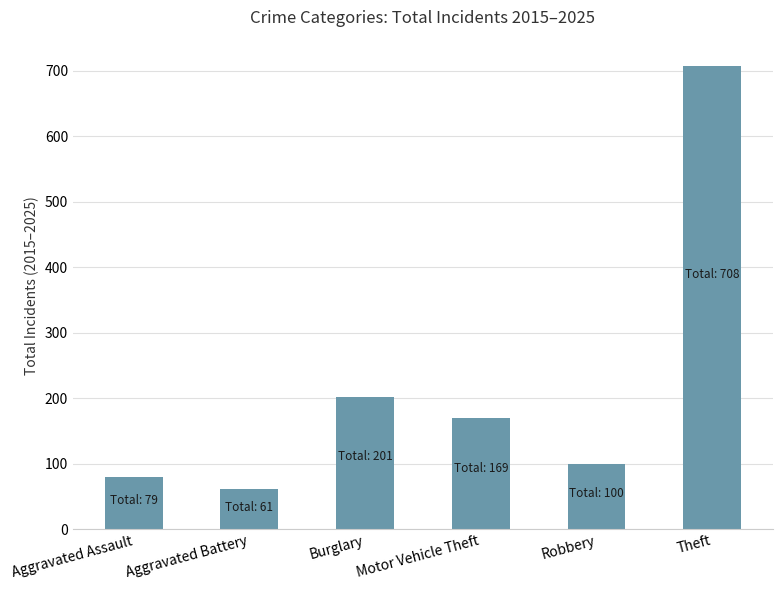

Where is the data nearest to the value 384?

Burglary